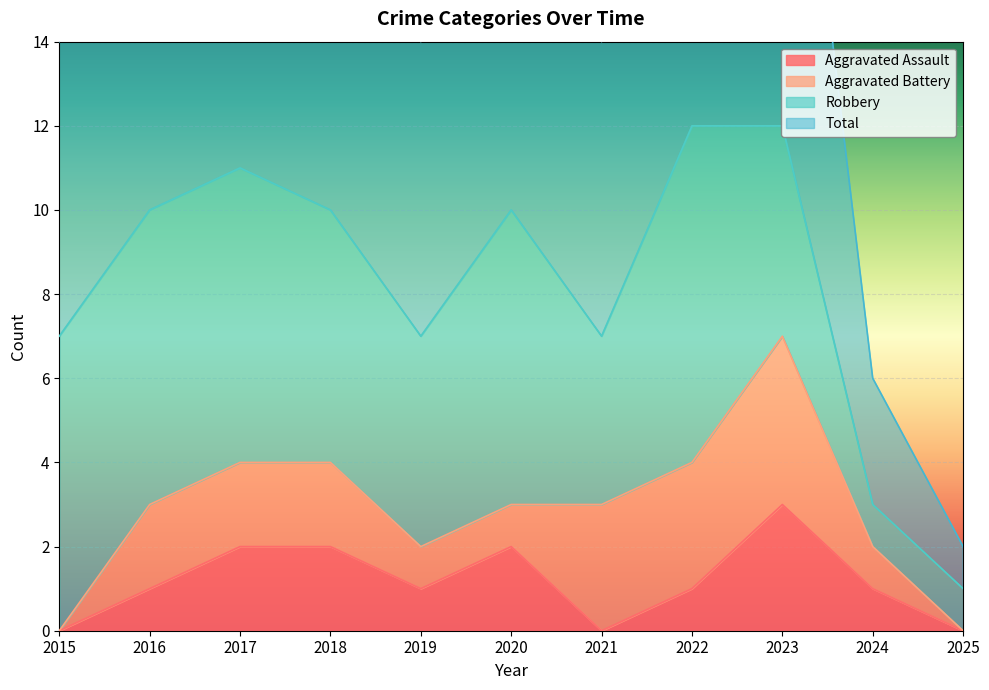

True or false: Total and Aggravated Assault intersect in this chart.

False